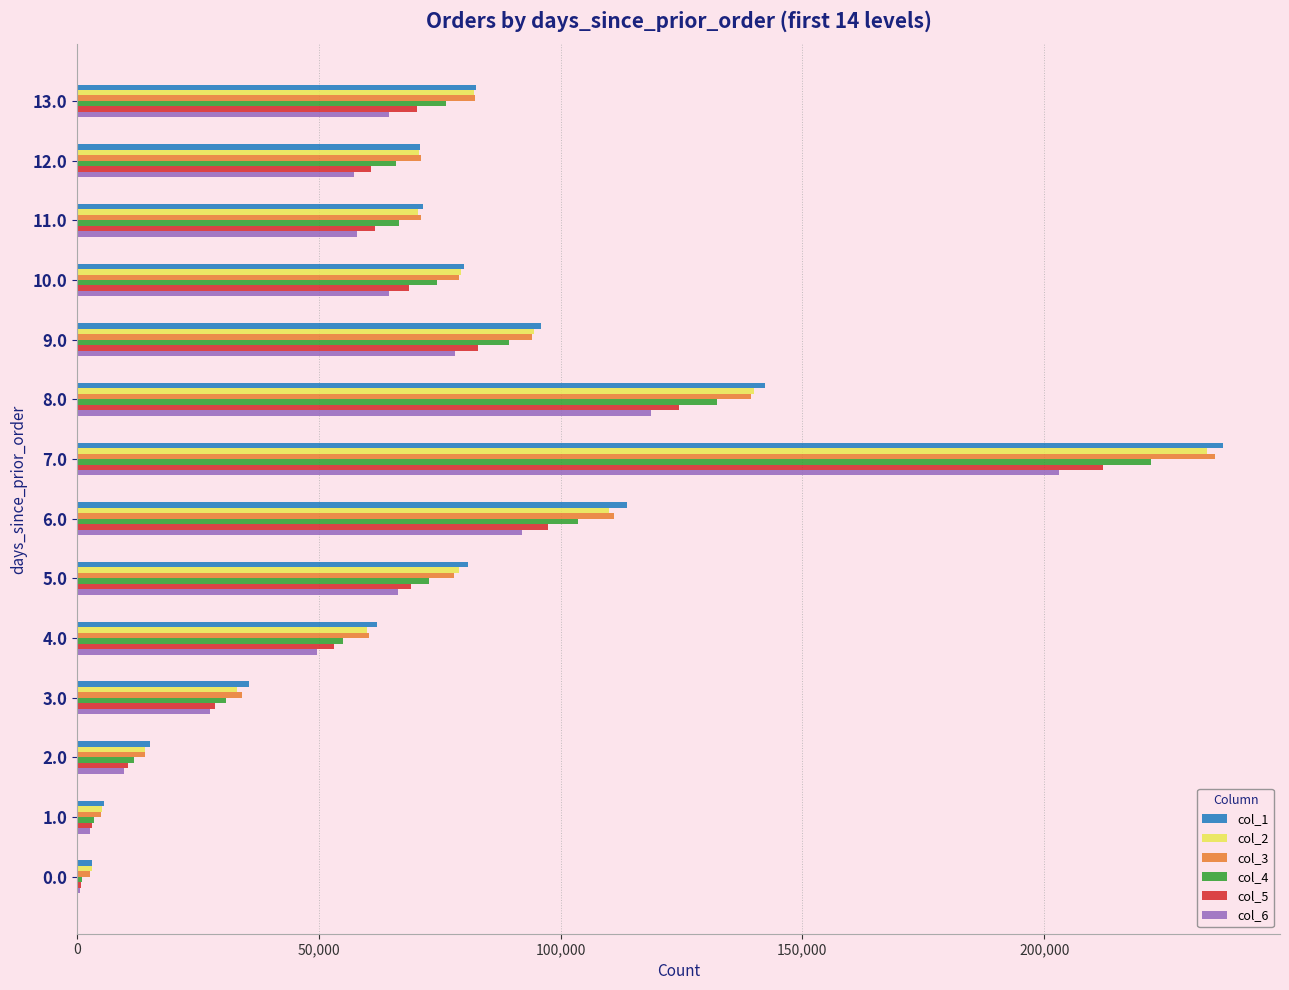

Is the value of col_4 at 13.0 greater than the value of col_3 at 2.0?

Yes